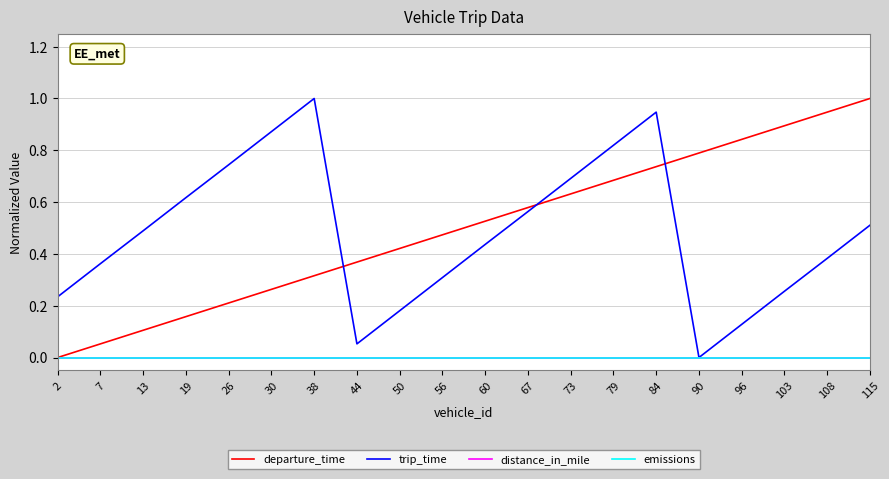

True or false: trip_time has a value of 0.6 at 60.

False